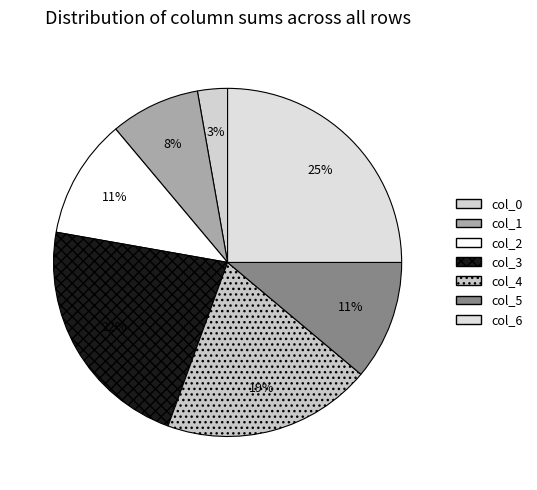

How many slices are in this pie chart?

7